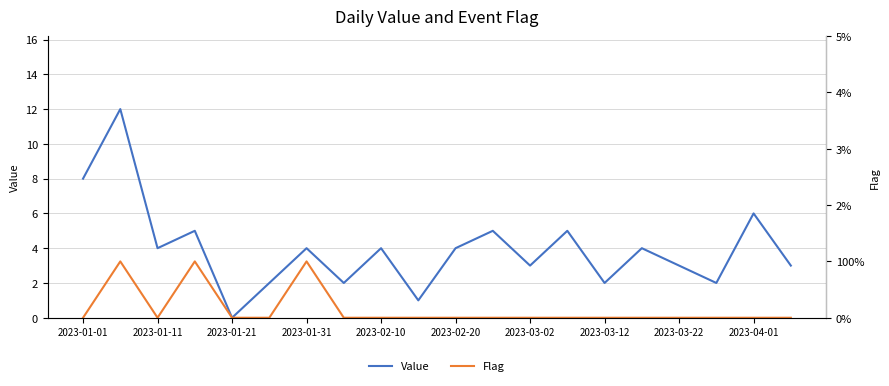

The value of Value at 2023-01-31 is 2. True or false?

False